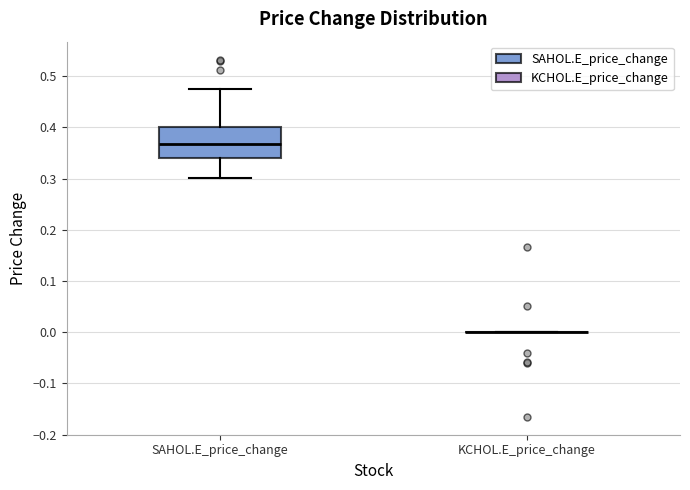

Reading left to right, read every box against the y-axis: the position of its median line, the range the box covers, and the ends of its whiskers. The values are not printed on the chart, so give them approximately, as read against the axis.

SAHOL.E_price_change: median 0.37, box 0.34 to 0.40, whiskers 0.30 to 0.48
KCHOL.E_price_change: box collapsed to a line at 0.00, whiskers 0.00 to 0.00